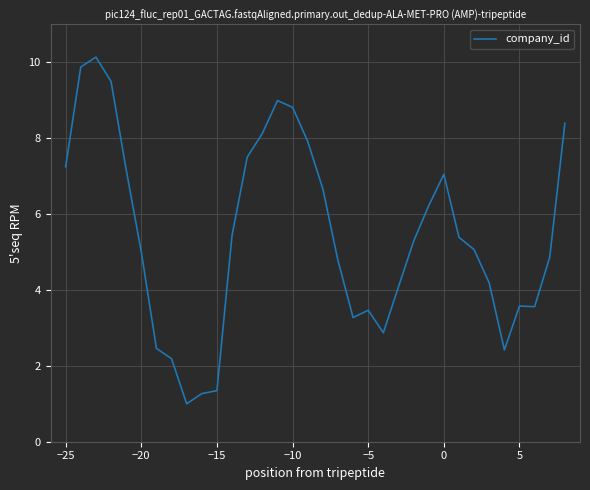

What is the difference between the maximum and minimum values?

9.1